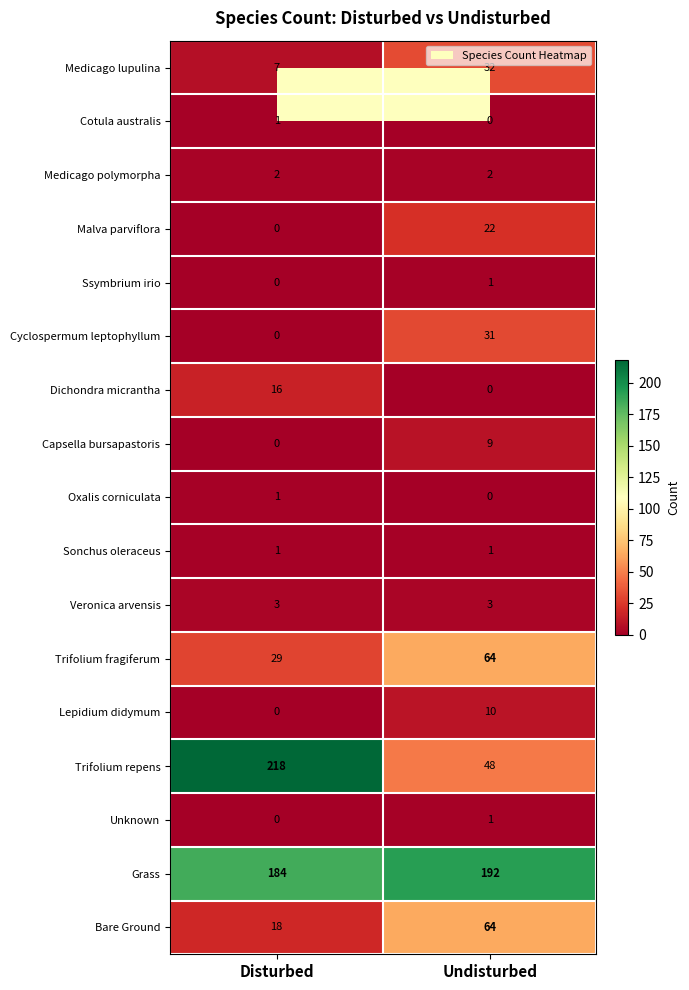

What is the total value across all series at Disturbed?

480